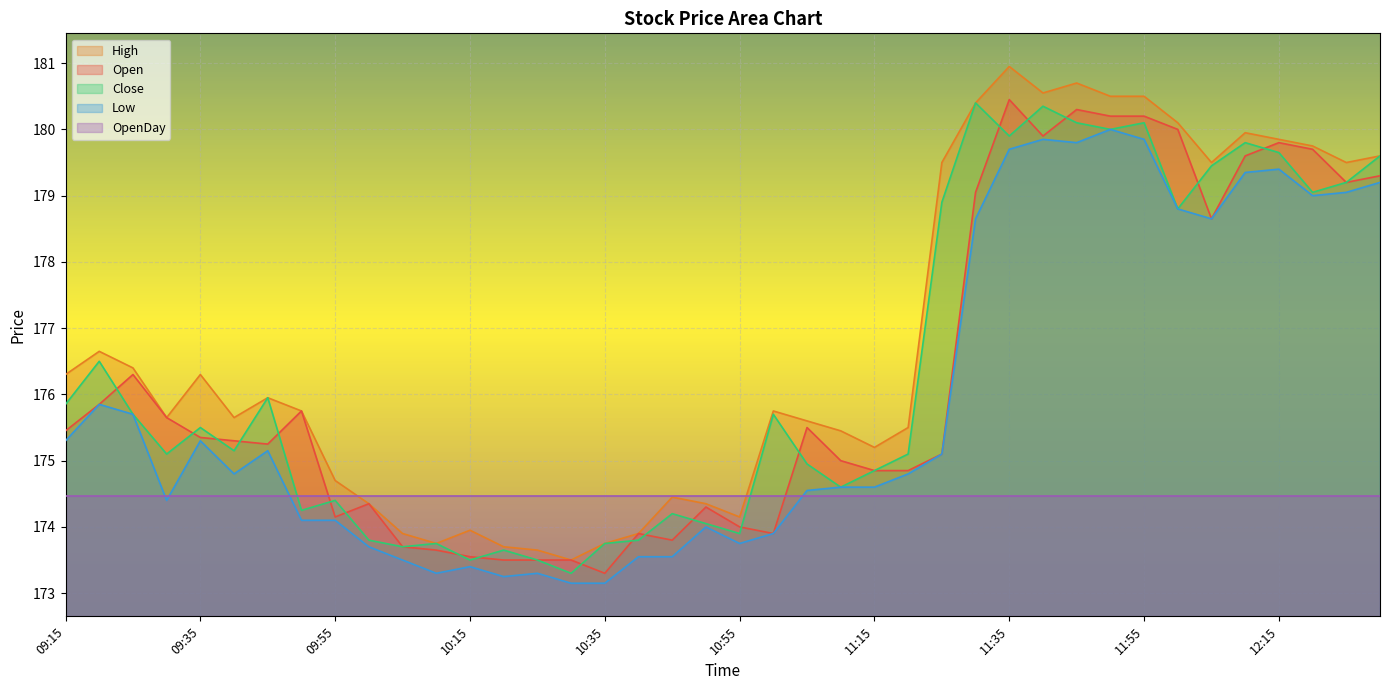

What are all the series names shown in the legend?

High, Open, Close, Low, OpenDay